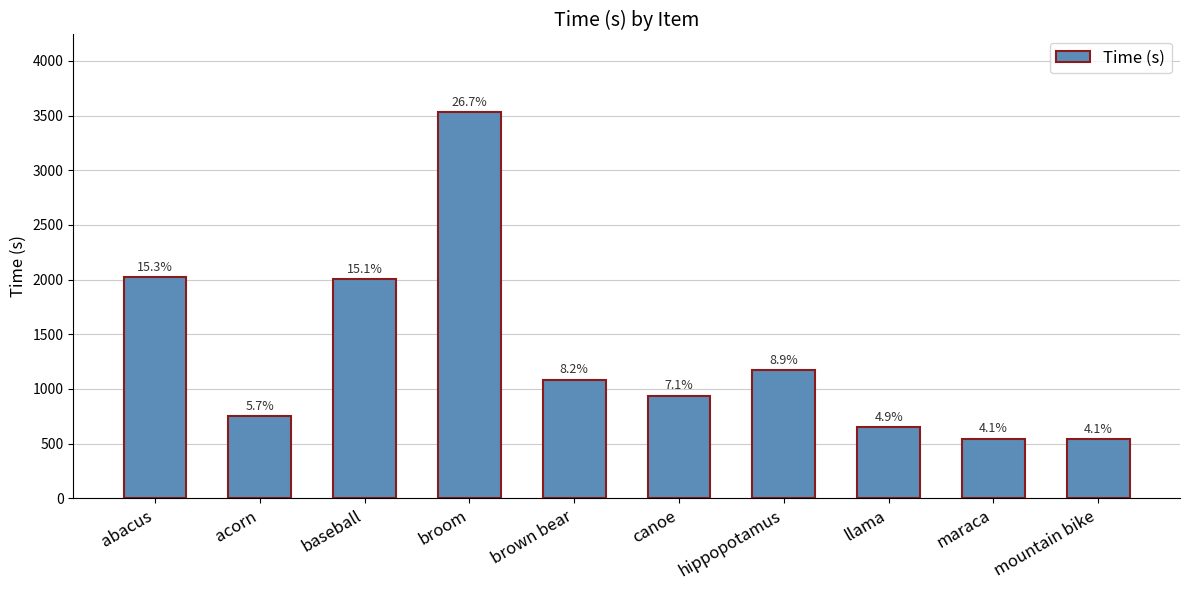

How many bars are there in total?

10